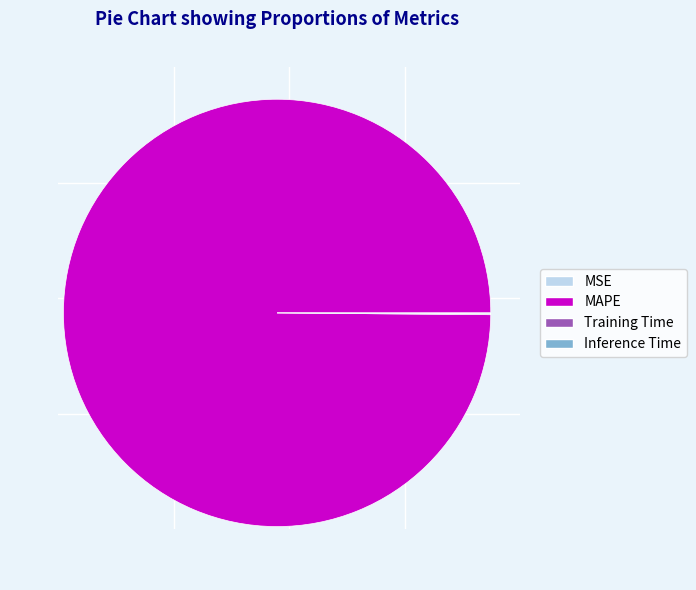

Which category accounts for the majority?

MAPE